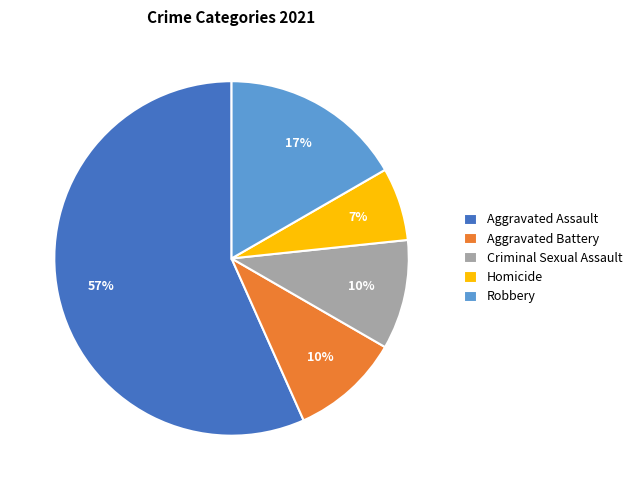

To the nearest percent, what portion does Robbery represent?

17%